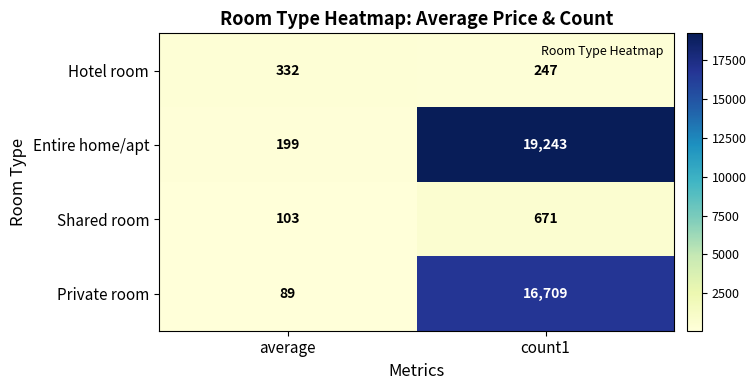

Rank the series at count1 from highest to lowest value.

Entire home/apt, Private room, Shared room, Hotel room